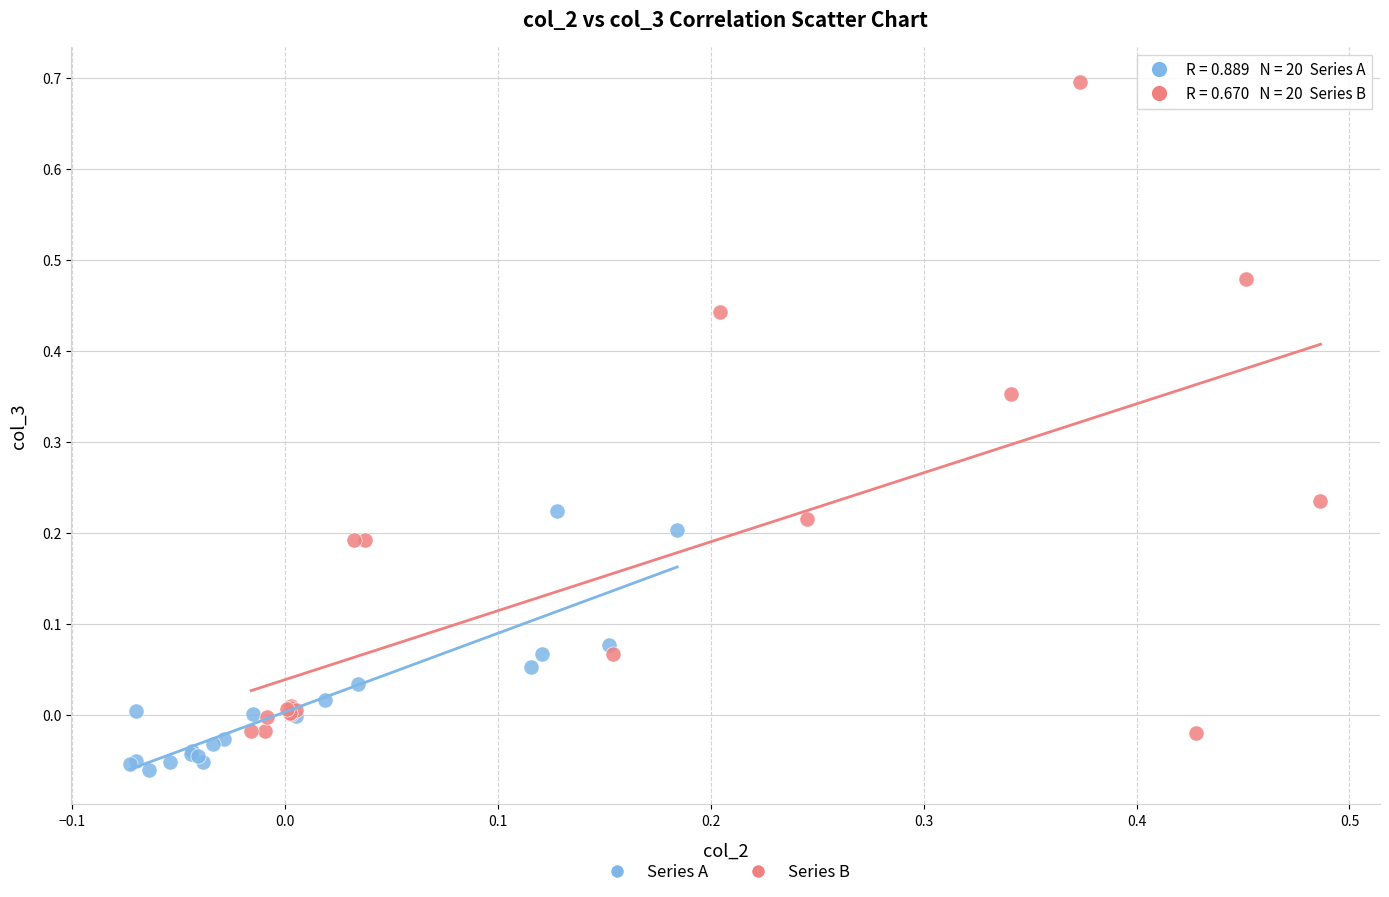

Which series reaches the minimum Y coordinate?

Series A